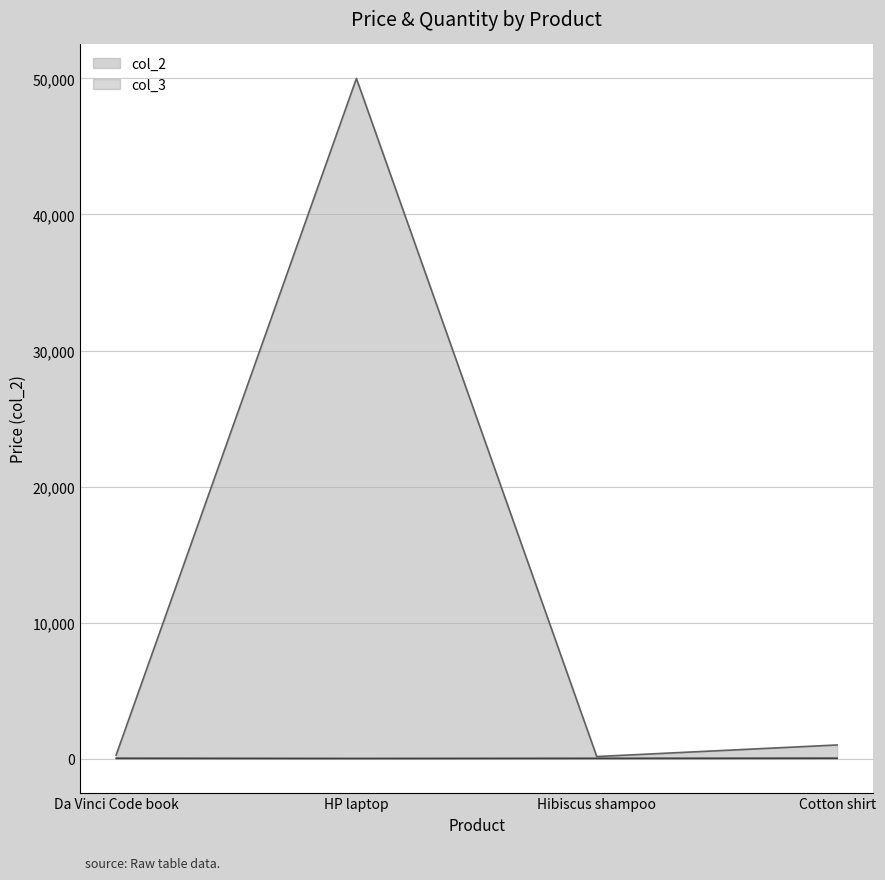

What is the total value across all series at Cotton shirt?

1030